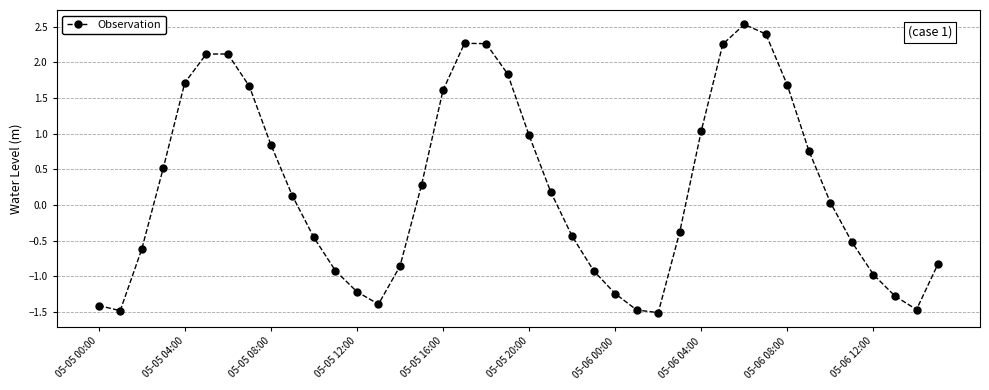

What is the value of the 15th point from the left?

-0.9